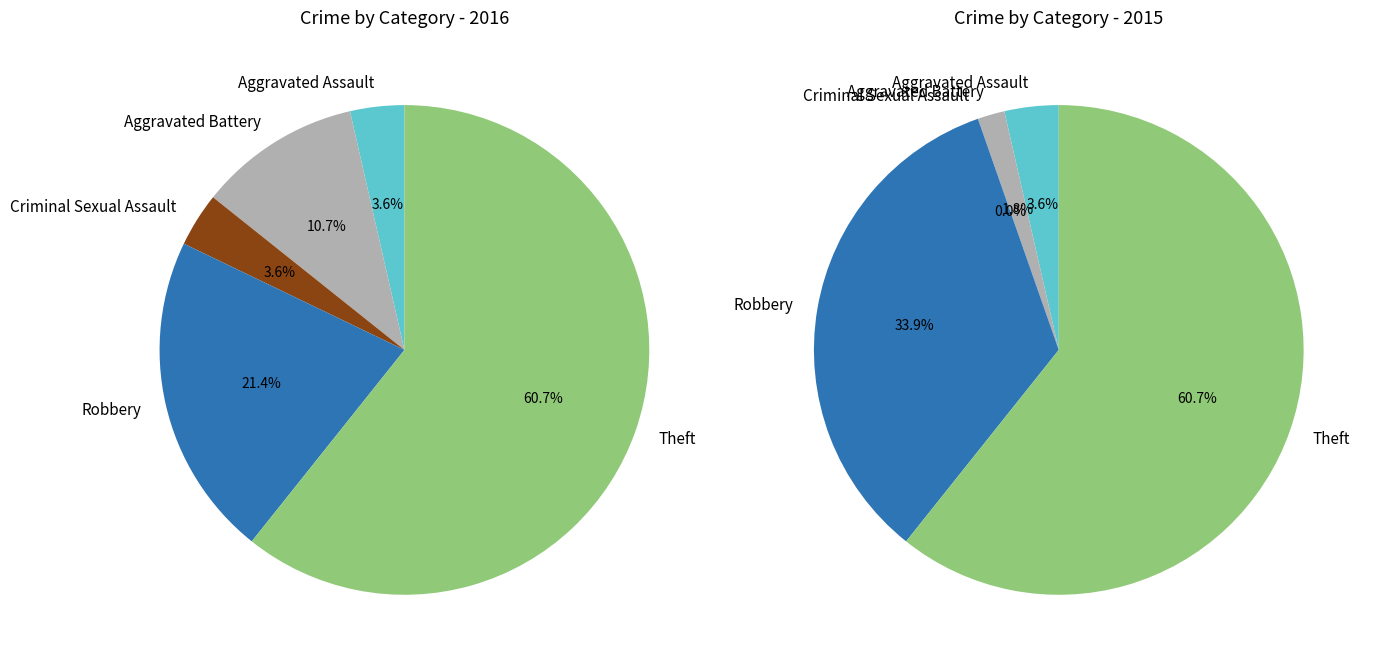

Rank the series by their average value, from highest to lowest.

values_2015, values_2016